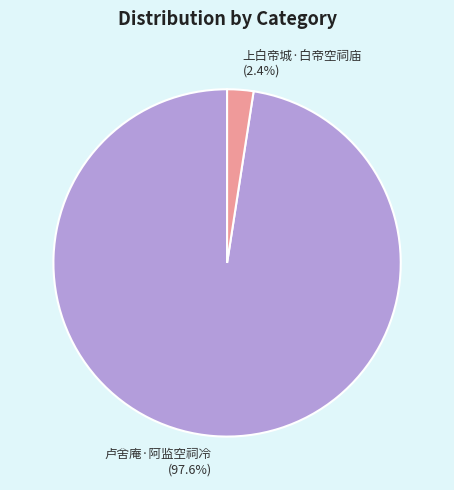

How many segments does this pie chart have?

2